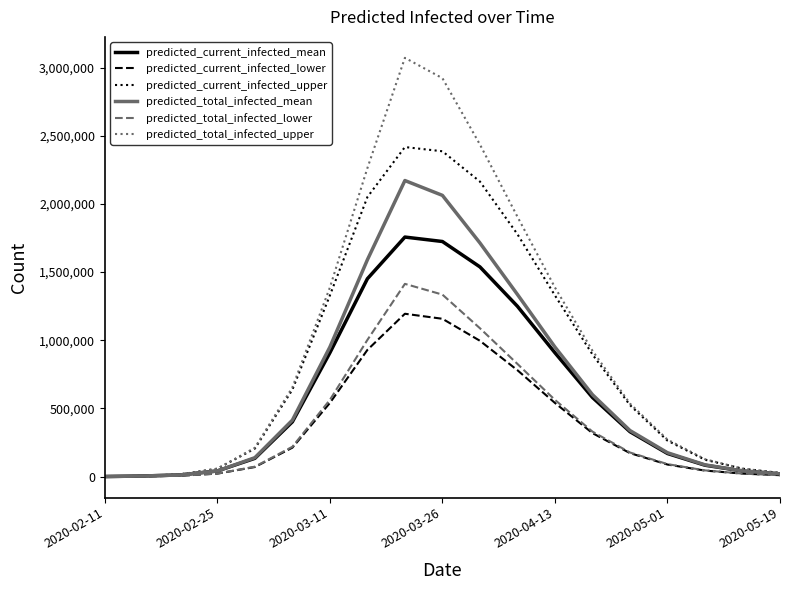

At how many categories does at least one series exceed 2010779?

4